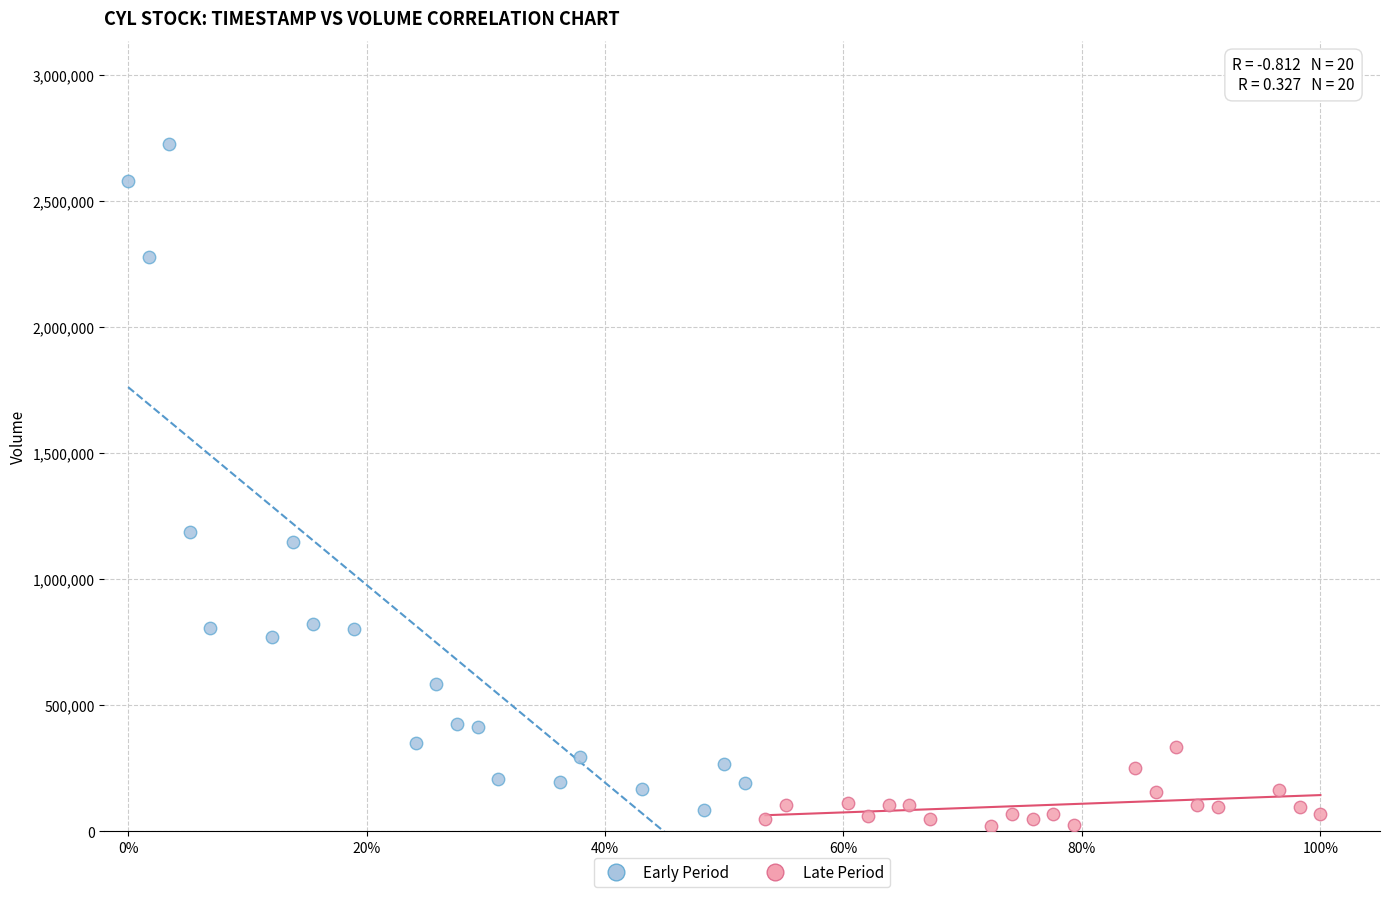

What are all the series names shown in the legend?

Early Period, Late Period